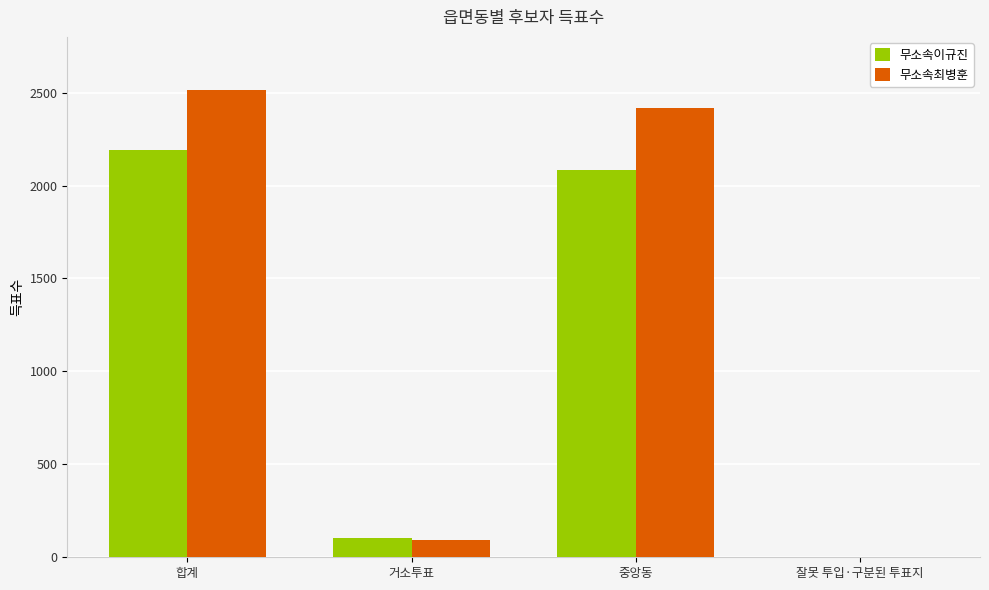

Which series has the largest range (max minus min)?

무소속최병훈